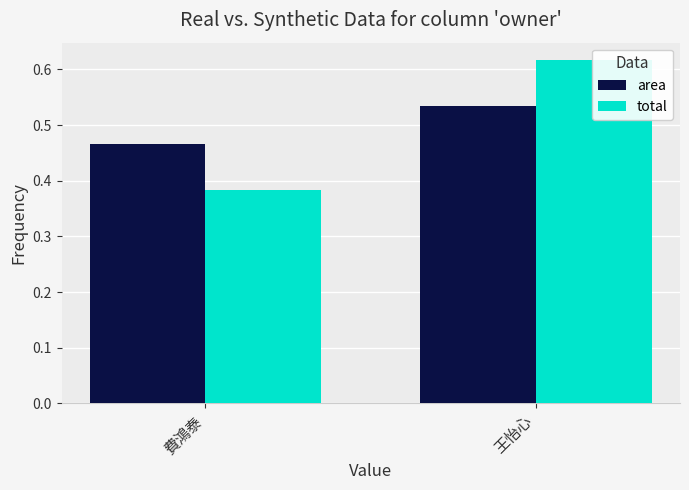

What are all the series names shown in the legend?

area, total